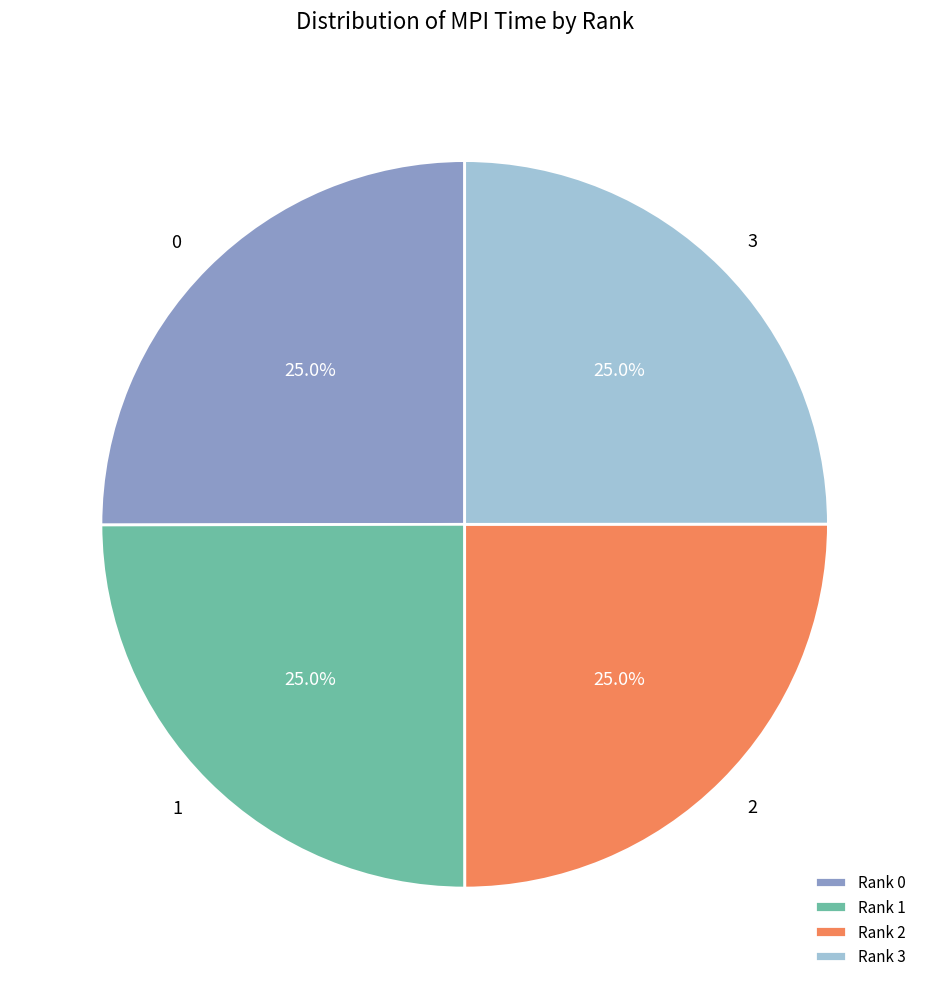

How many slices are in this pie chart?

4